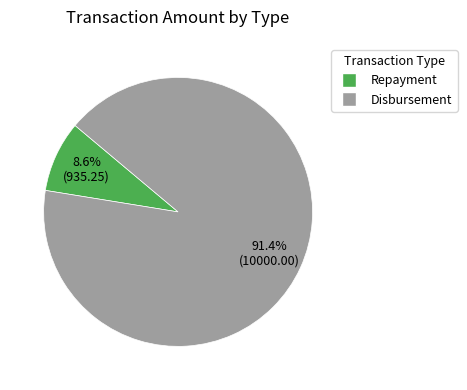

Which slice is the smallest?

Repayment